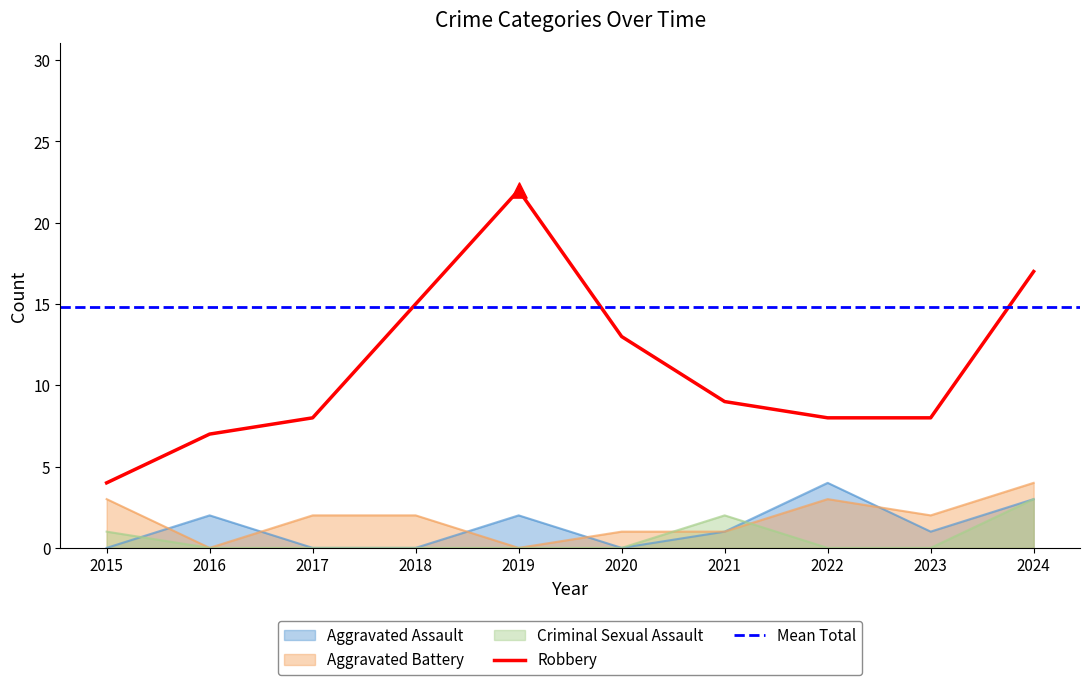

Which series reaches the maximum Y coordinate?

Robbery